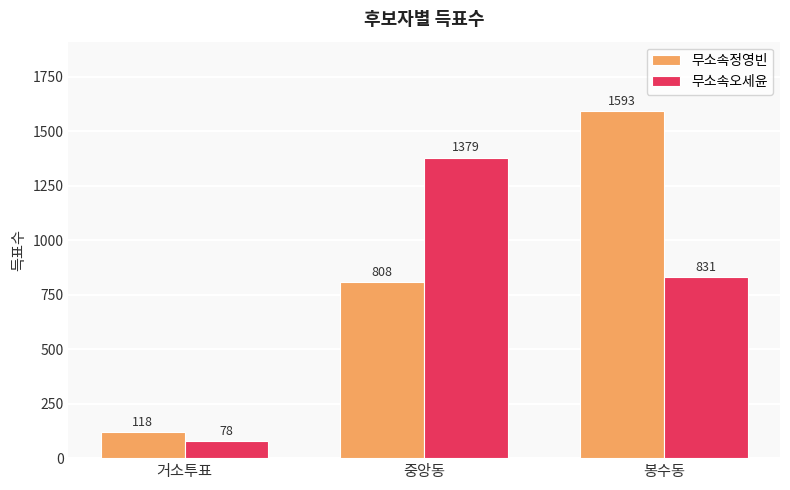

List the series in order of their peak value, lowest first.

무소속오세윤, 무소속정영빈